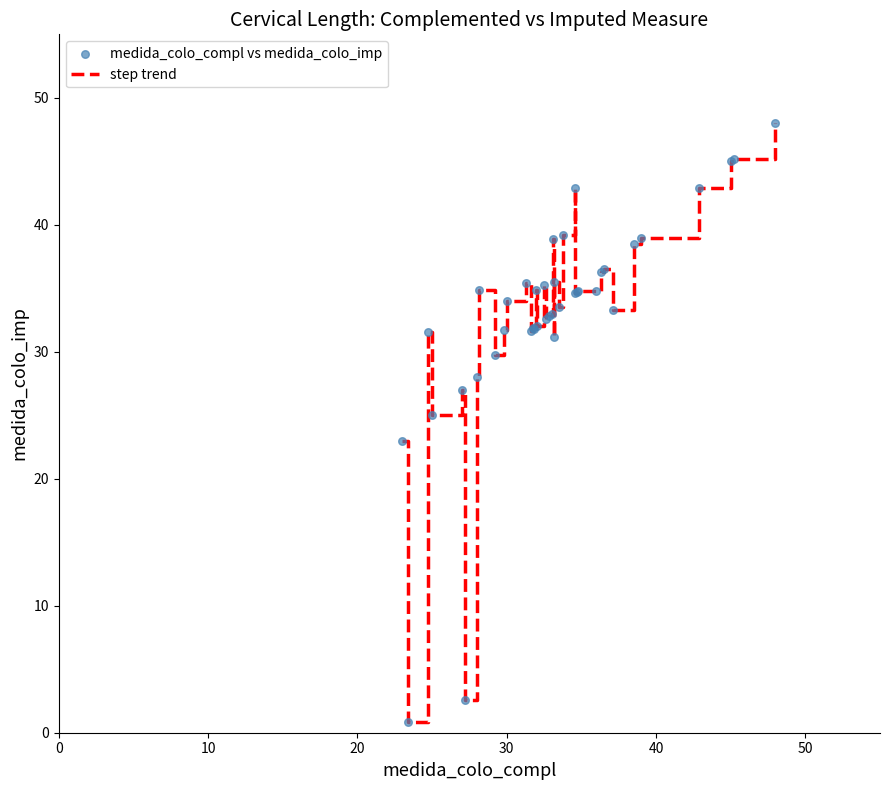

What is the difference between the maximum and minimum values?

47.2